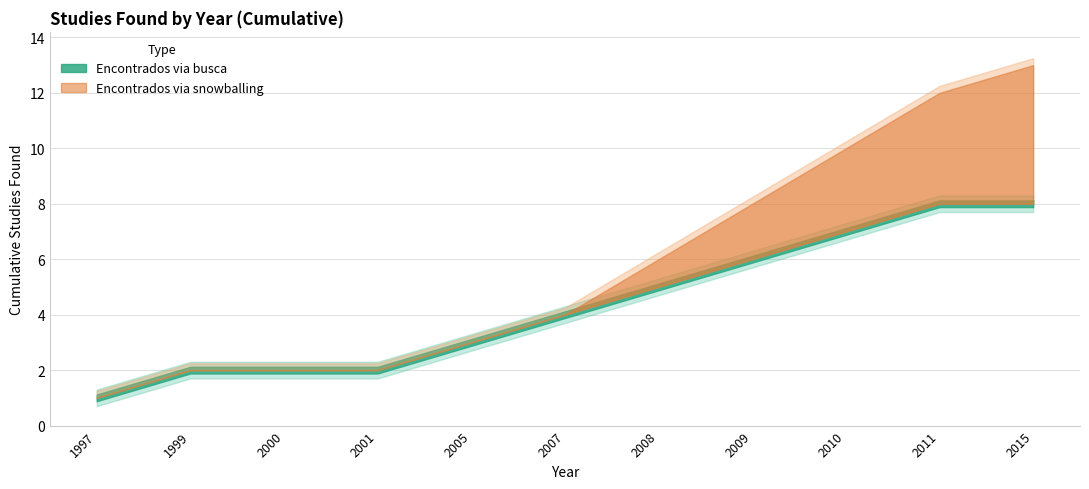

How many data points does each series have?

11